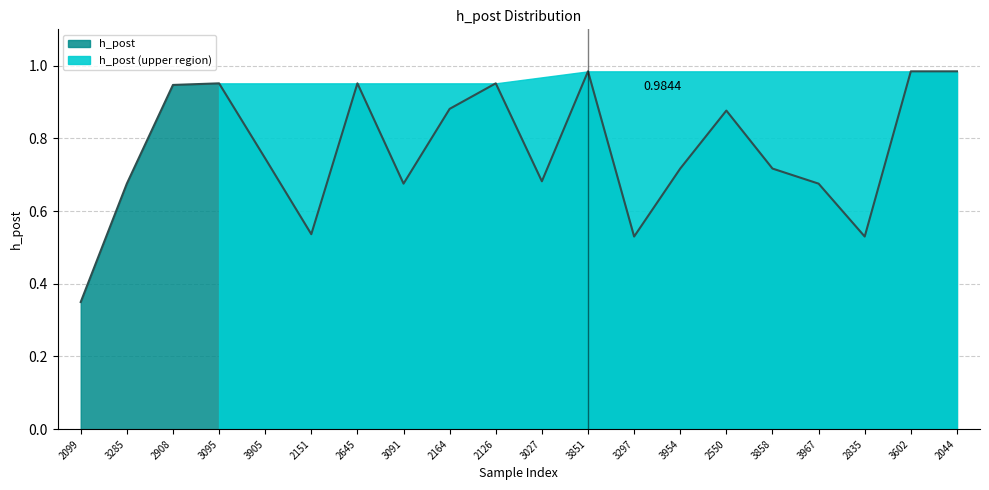

Reading left to right, what are all the values shown in this chart?

2099=0.3	3285=0.7	2908=0.9	3095=1.0	3905=0.7	2151=0.5	2645=1.0	3091=0.7	2164=0.9	2126=1.0	3027=0.7	3851=1.0	3297=0.5	3954=0.7	2550=0.9	3858=0.7	3967=0.7	2835=0.5	3602=1.0	2044=1.0